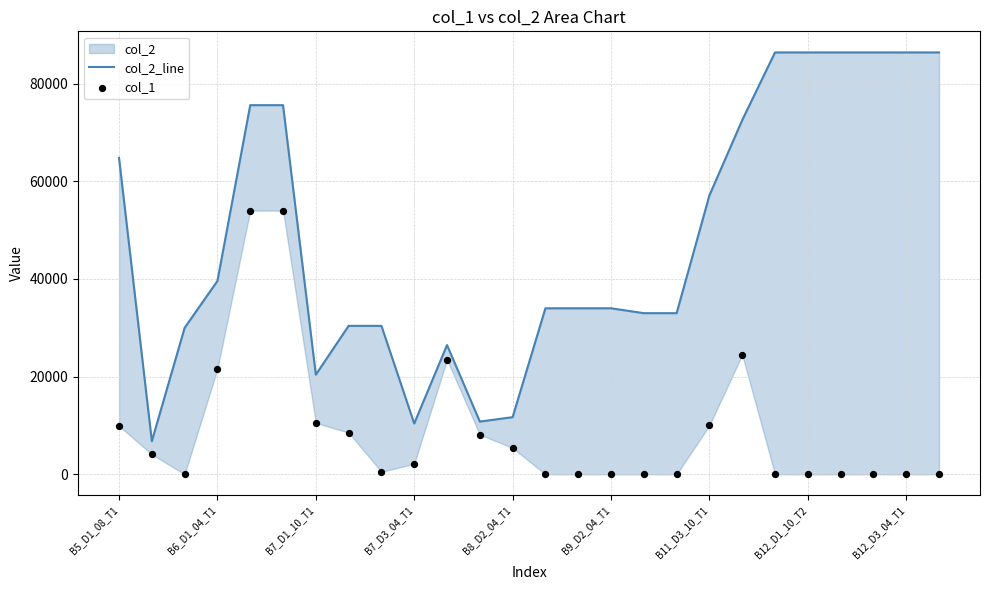

Which series has the widest spread of Y values?

col_2_line